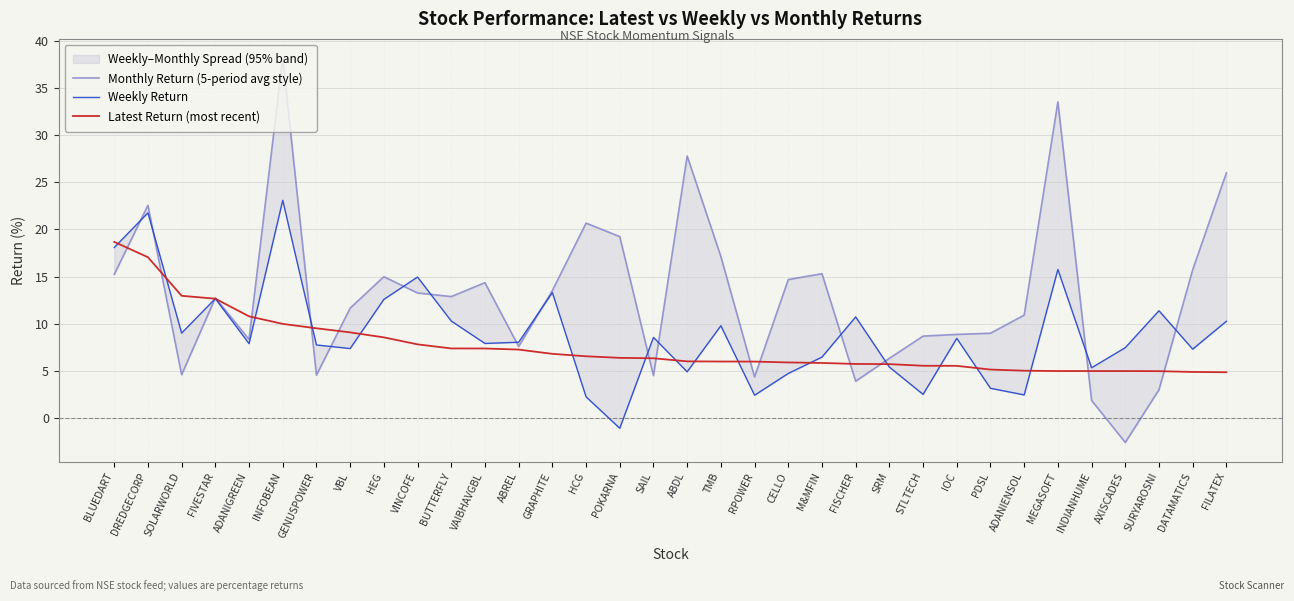

What is the difference between the Weekly Return values at GRAPHITE and AXISCADES?

5.8